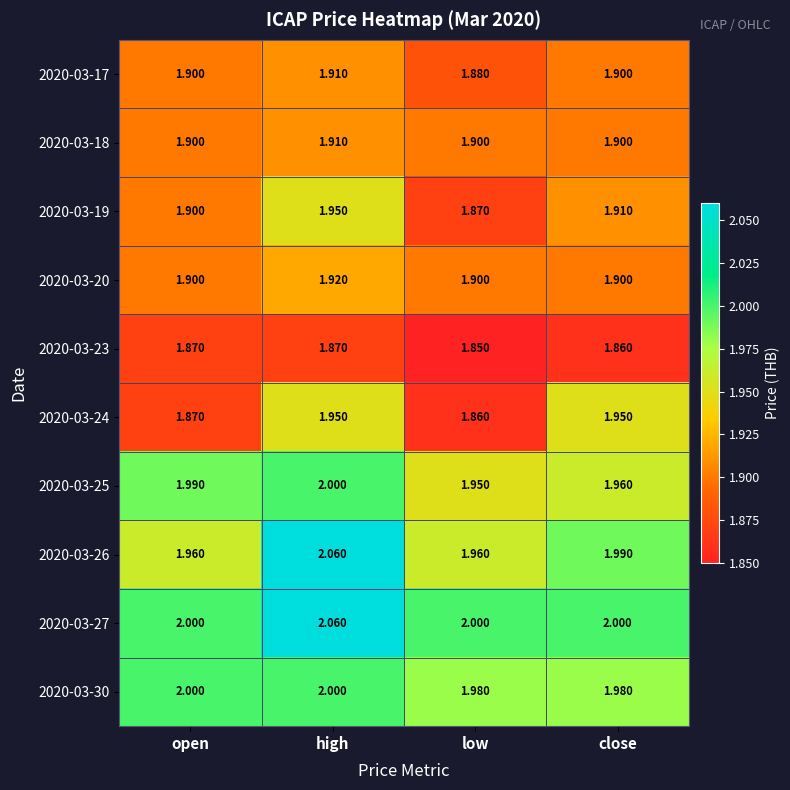

At which category is the sum across all series the highest?

high